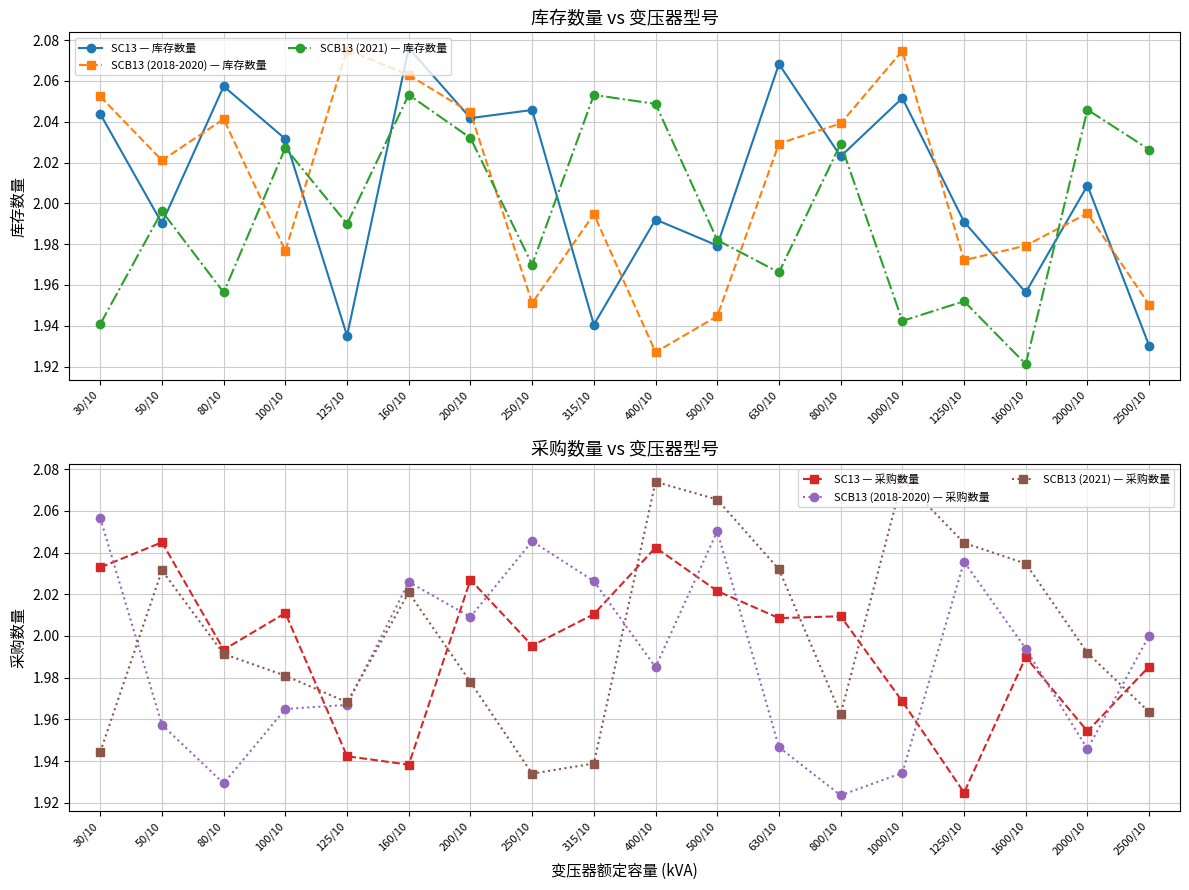

True or false: SC13 — 库存数量 and SCB13 (2021) — 采购数量 intersect in this chart.

True